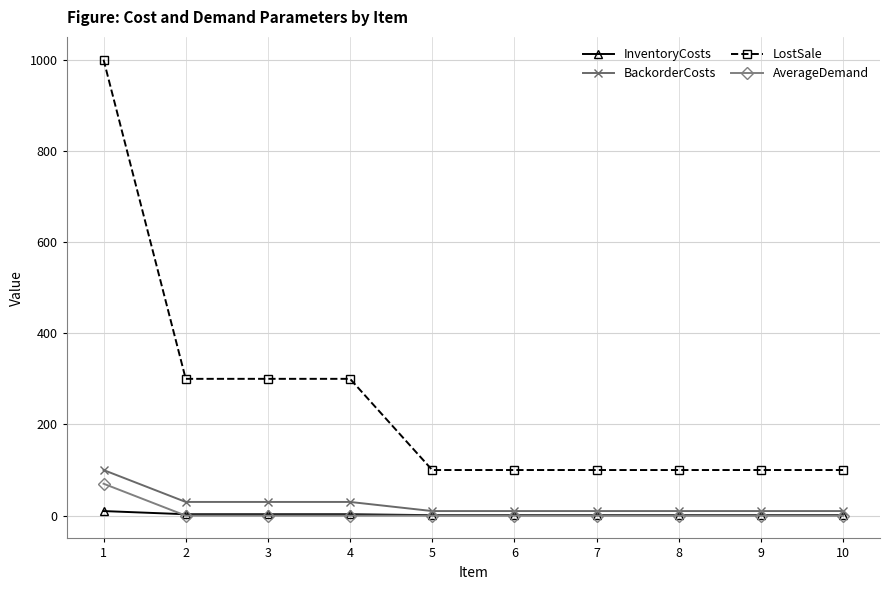

How many lines are shown in the chart?

4